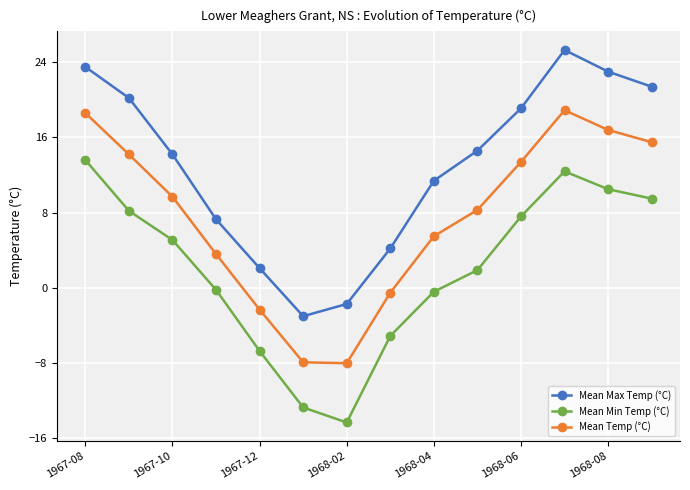

Is this an area chart (filled region under the line)?

No